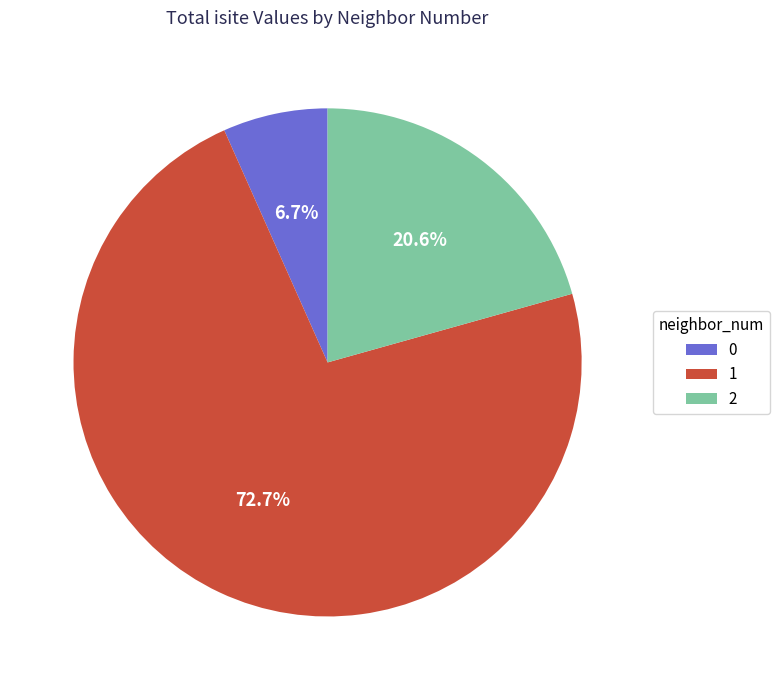

Is it true that 1 is 3% of the pie?

False